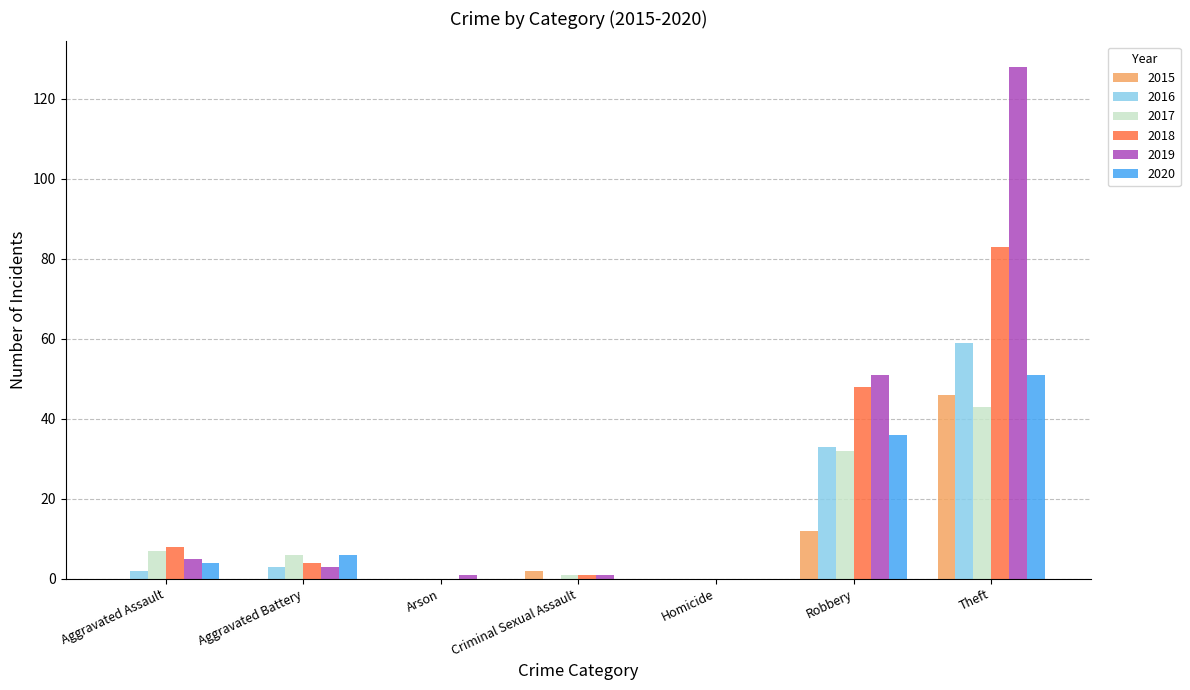

Are the bars horizontal?

No